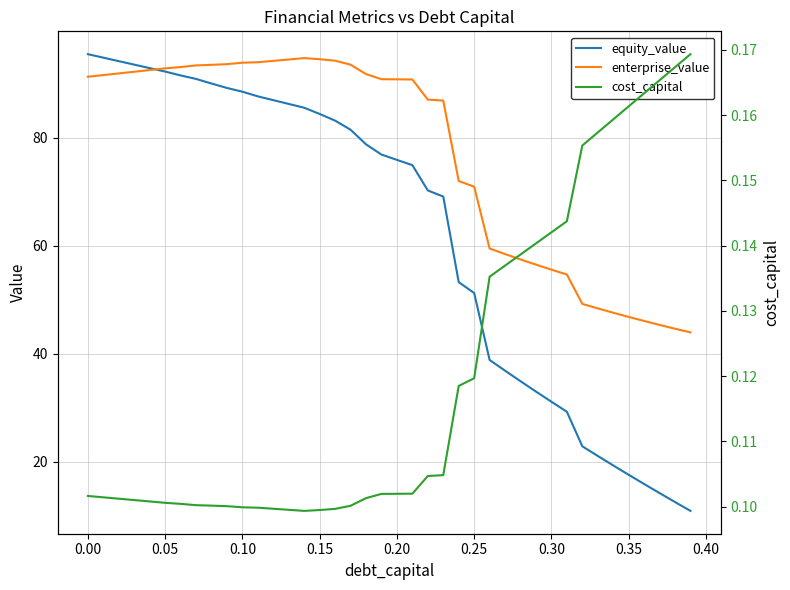

Is it true that enterprise_value equals 94.6 at 0.15?

True